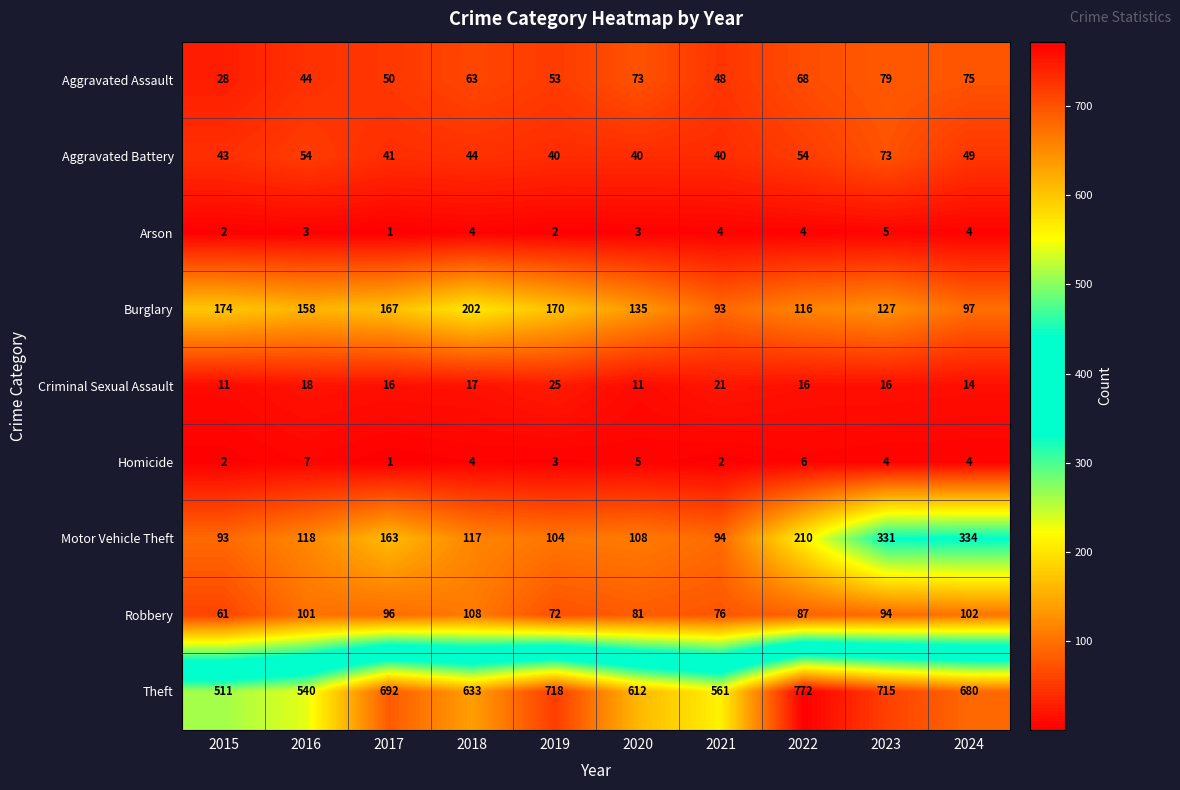

Count the number of data series in this chart.

9